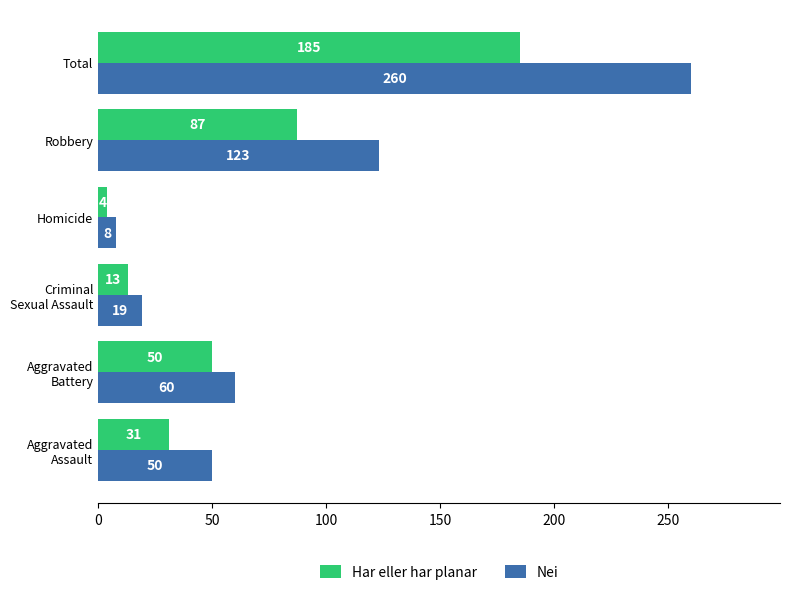

What is the average value of the Har eller har planar series?

62